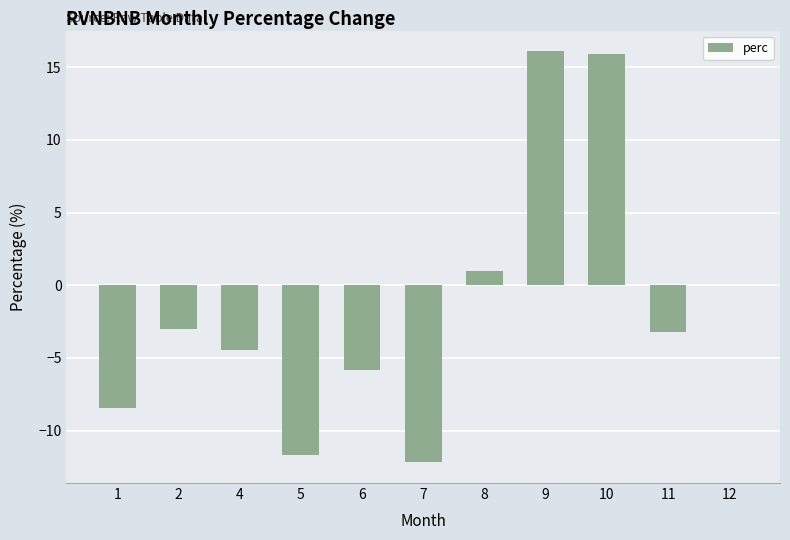

At which label is the value closest to 1?

8